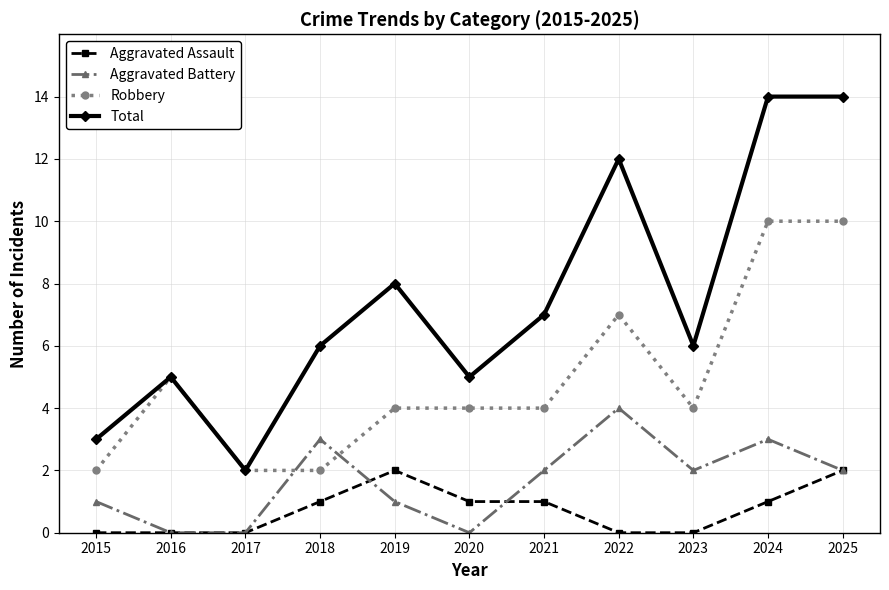

How many series are shown in this chart?

4